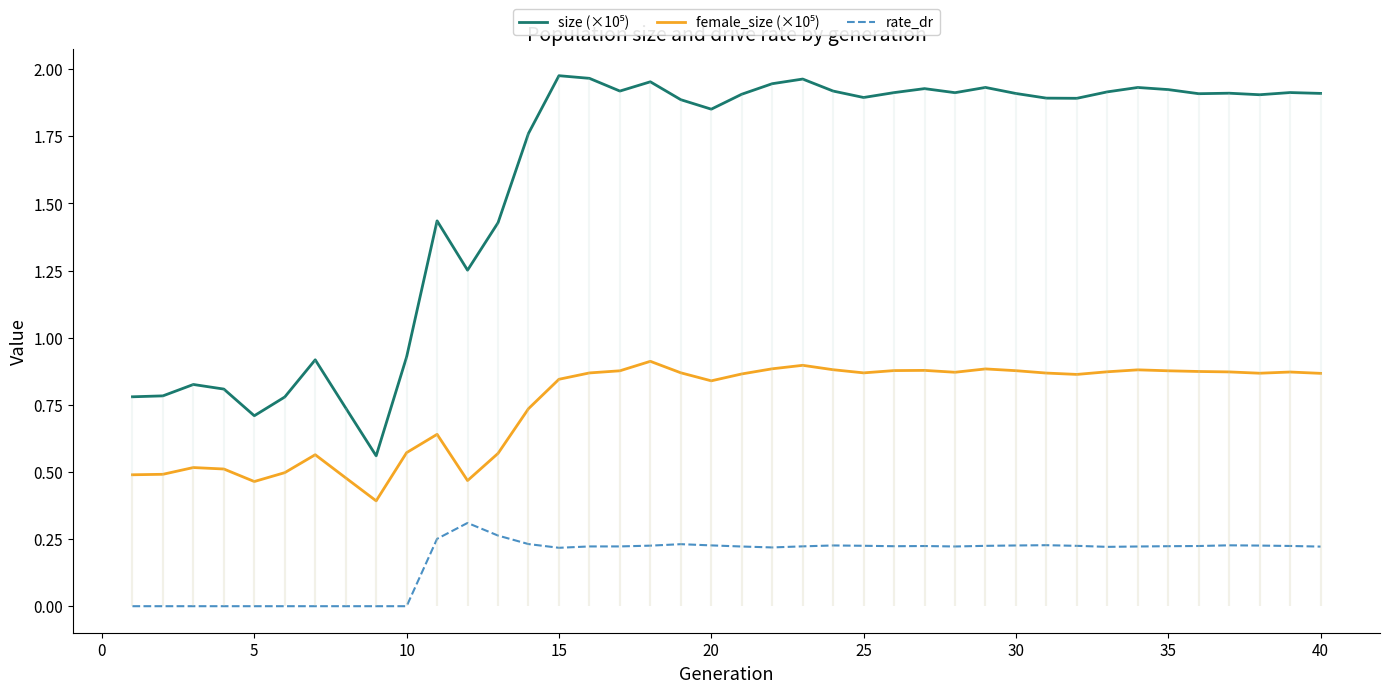

Reading right to left, extract all data points from this chart.

size (×10⁵): 1.9	1.9	1.9	1.9	1.9	1.9	1.9	1.9	1.9	1.9	1.9	1.9	1.9	1.9	1.9	1.9	1.9	2.0	1.9	1.9	1.9	1.9	2.0	1.9	2.0	2.0	1.8	1.4	1.3	1.4	0.9	0.6	0.7	0.9	0.8	0.7	0.8	0.8	0.8	0.8
female_size (×10⁵): 0.9	0.9	0.9	0.9	0.9	0.9	0.9	0.9	0.9	0.9	0.9	0.9	0.9	0.9	0.9	0.9	0.9	0.9	0.9	0.9	0.8	0.9	0.9	0.9	0.9	0.8	0.7	0.6	0.5	0.6	0.6	0.4	0.5	0.6	0.5	0.5	0.5	0.5	0.5	0.5
rate_dr: 0.2	0.2	0.2	0.2	0.2	0.2	0.2	0.2	0.2	0.2	0.2	0.2	0.2	0.2	0.2	0.2	0.2	0.2	0.2	0.2	0.2	0.2	0.2	0.2	0.2	0.2	0.2	0.3	0.3	0.3	0.0	0.0	0.0	0.0	0.0	0.0	0.0	0.0	0.0	0.0